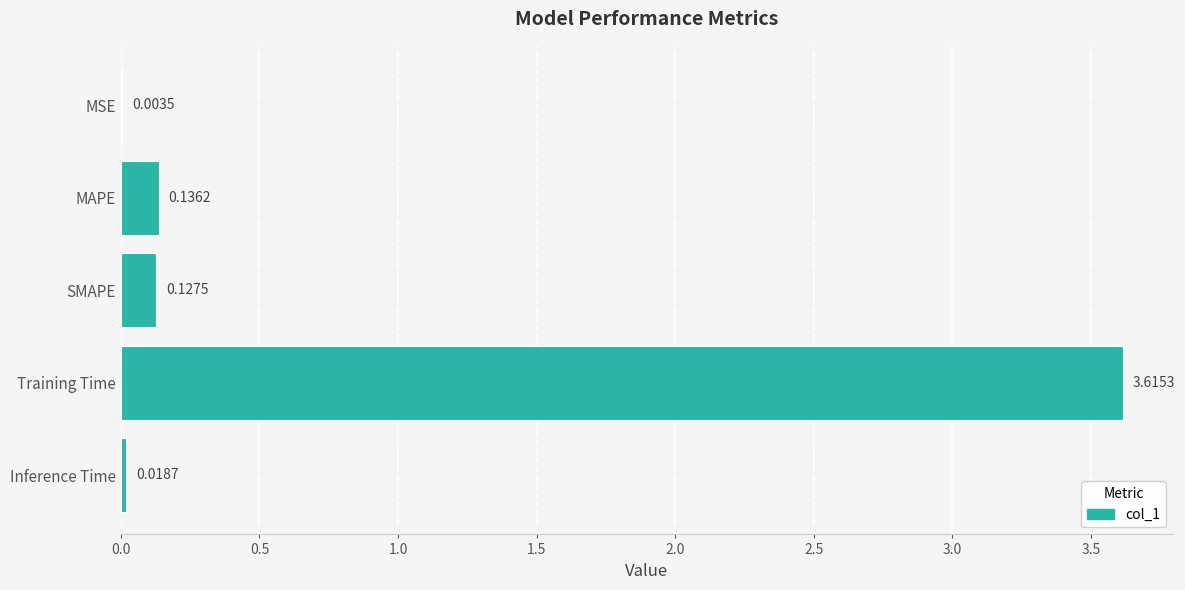

At which category does the chart reach its peak across all series?

Training Time